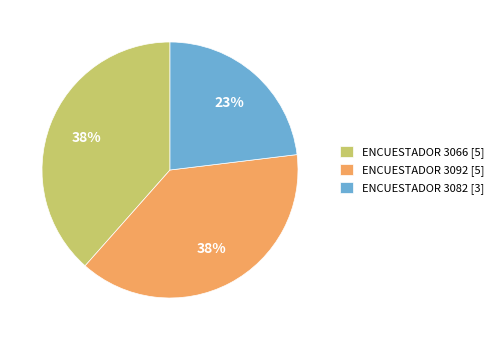

True or false: ENCUESTADOR 3092 [5] accounts for 29% of the total.

False